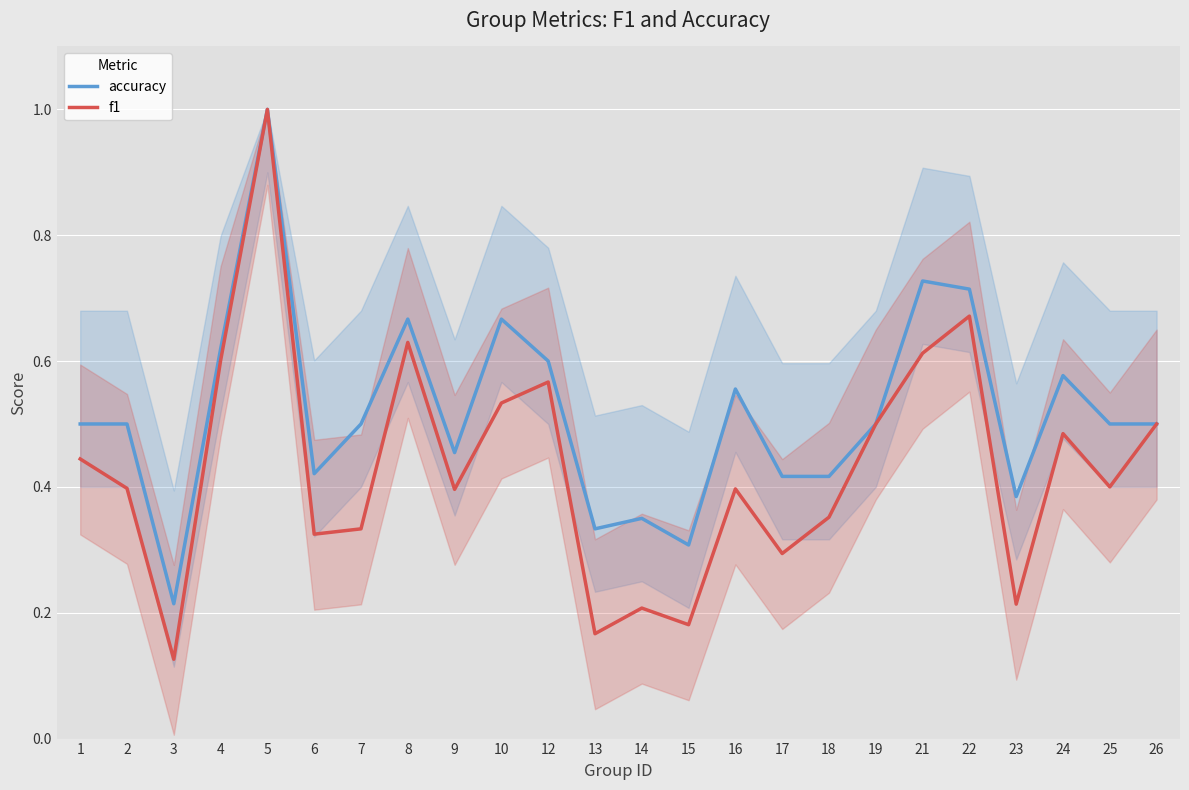

Reading left to right, extract all data points from this chart.

accuracy: 1=0.5	2=0.5	3=0.2	4=0.6	5=1.0	6=0.4	7=0.5	8=0.7	9=0.5	10=0.7	12=0.6	13=0.3	14=0.3	15=0.3	16=0.6	17=0.4	18=0.4	19=0.5	21=0.7	22=0.7	23=0.4	24=0.6	25=0.5	26=0.5
f1: 1=0.4	2=0.4	3=0.1	4=0.6	5=1.0	6=0.3	7=0.3	8=0.6	9=0.4	10=0.5	12=0.6	13=0.2	14=0.2	15=0.2	16=0.4	17=0.3	18=0.4	19=0.5	21=0.6	22=0.7	23=0.2	24=0.5	25=0.4	26=0.5